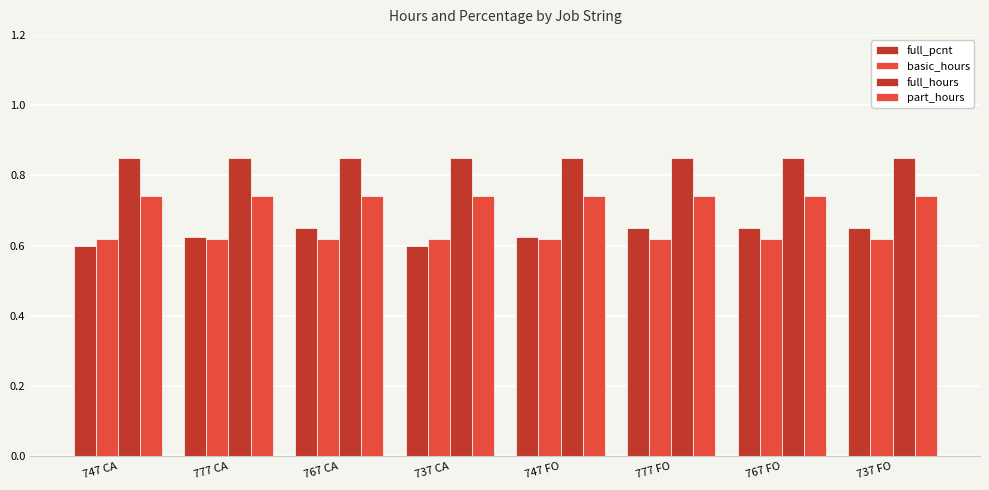

What is the sum of the full_hours values at 737 FO and 737 CA?

1.7